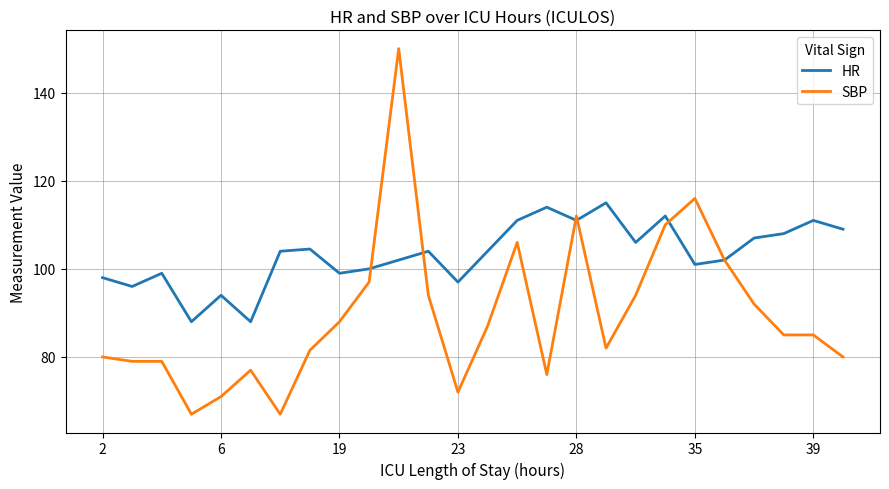

Which series has the largest range (max minus min)?

SBP